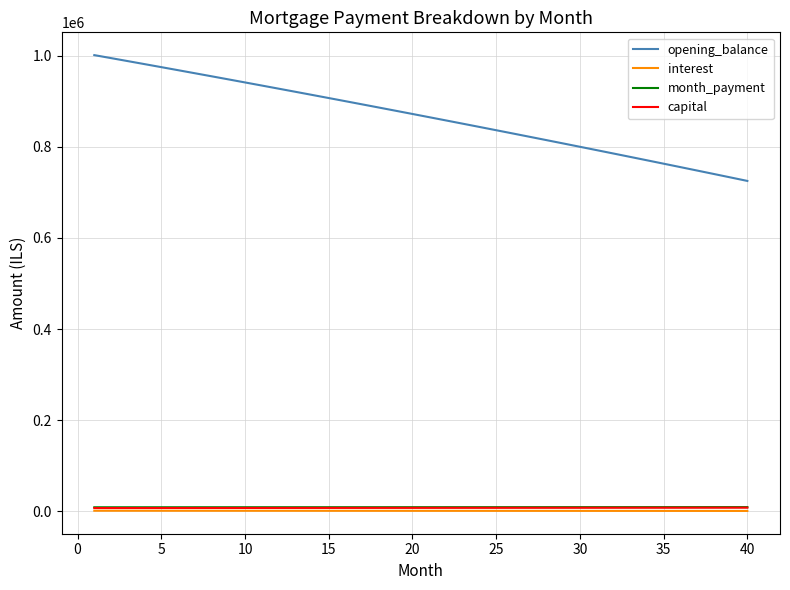

Which series has the largest total across all categories?

opening_balance